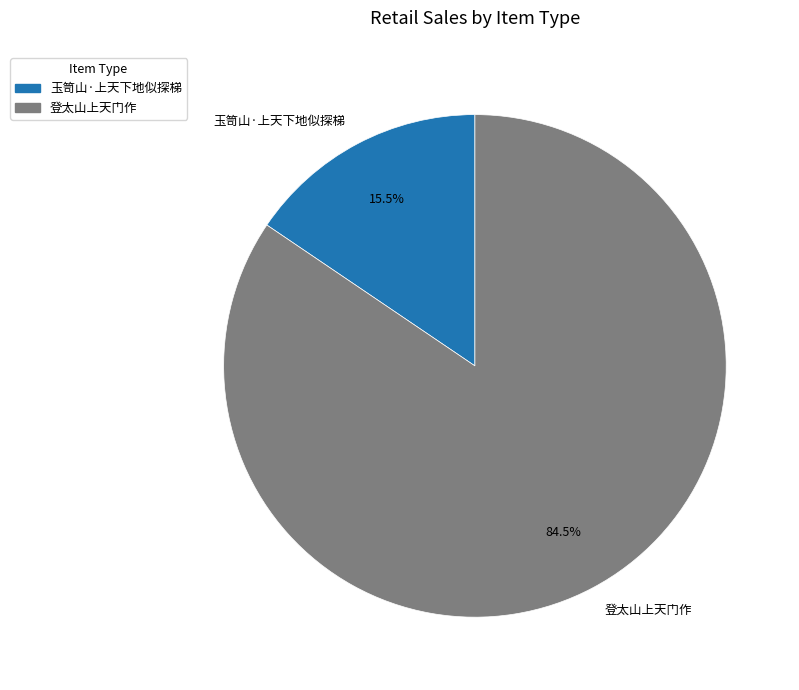

Between 玉笥山·上天下地似探梯 and 登太山上天门作, which is larger?

登太山上天门作